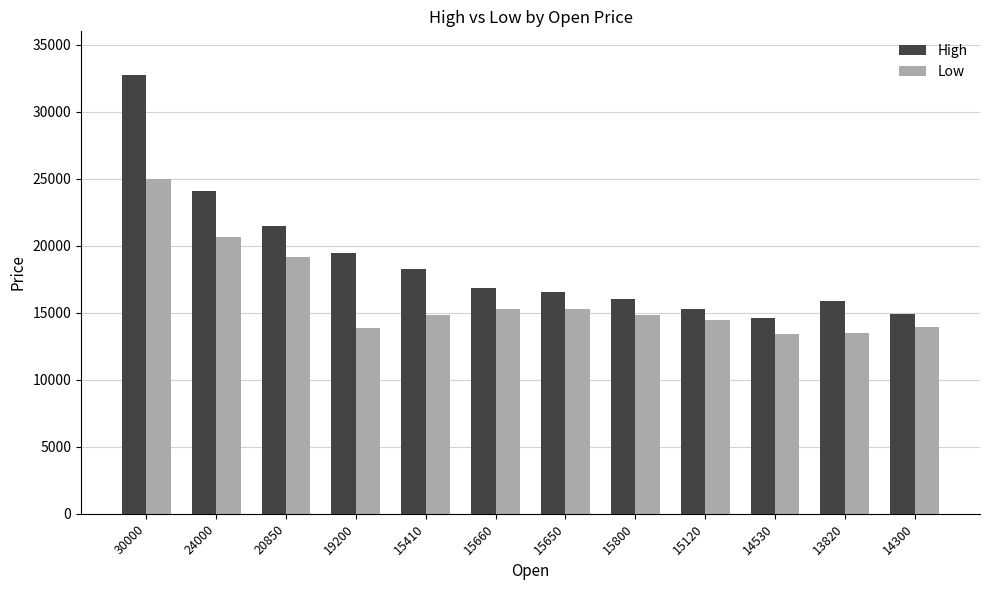

Are the bars horizontal?

No